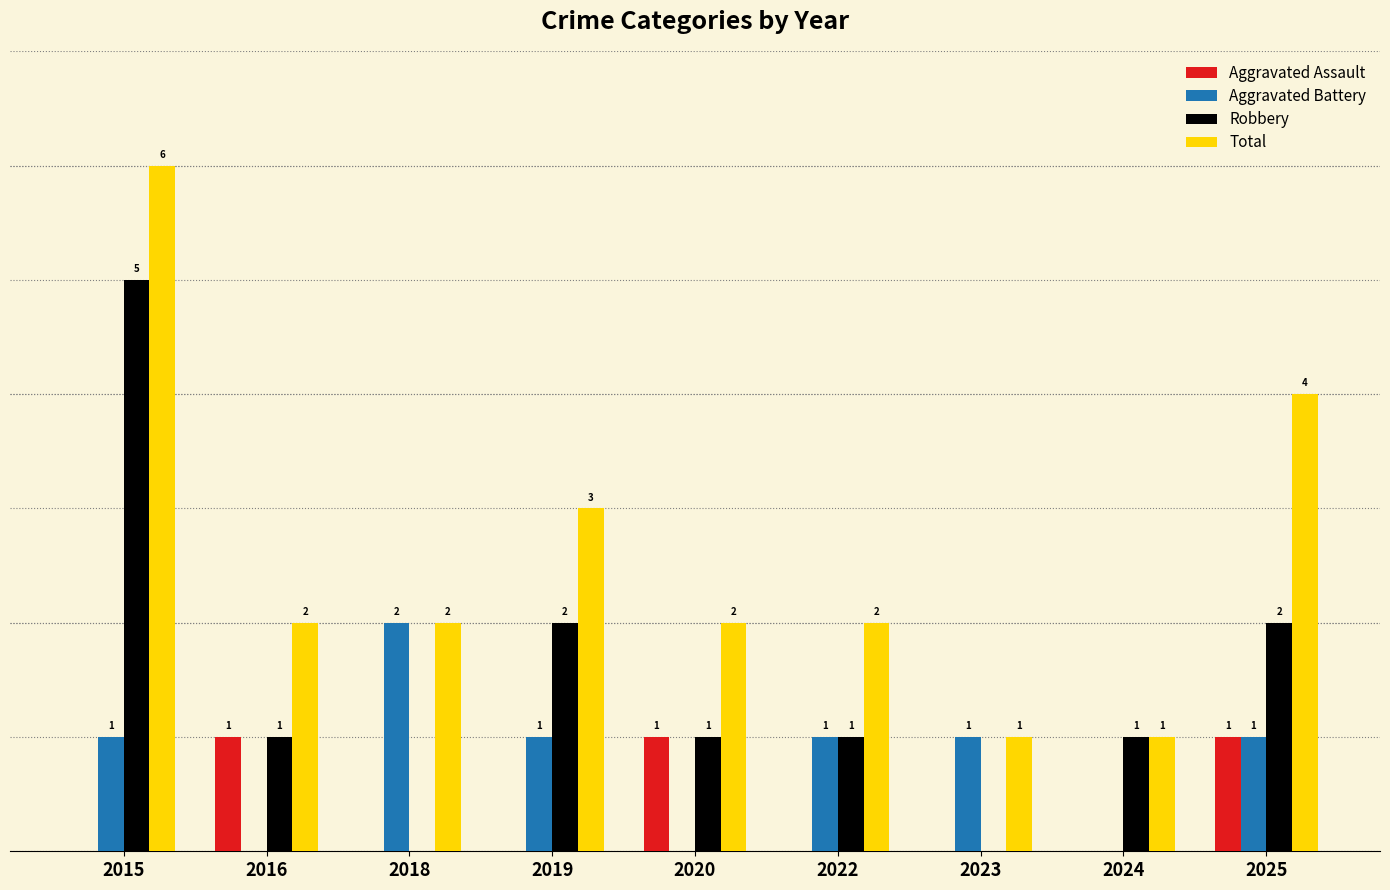

Which series has the largest total across all categories?

Total